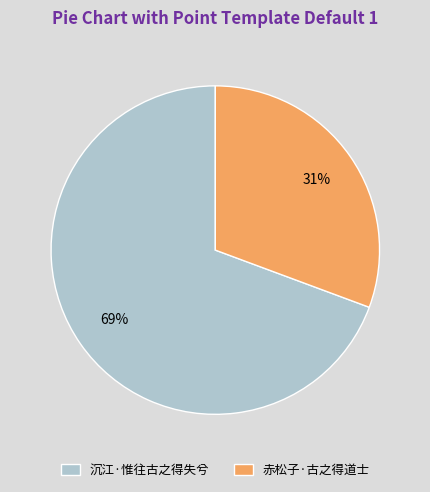

Is it true that 沉江·惟往古之得失兮 is 69% of the pie?

True